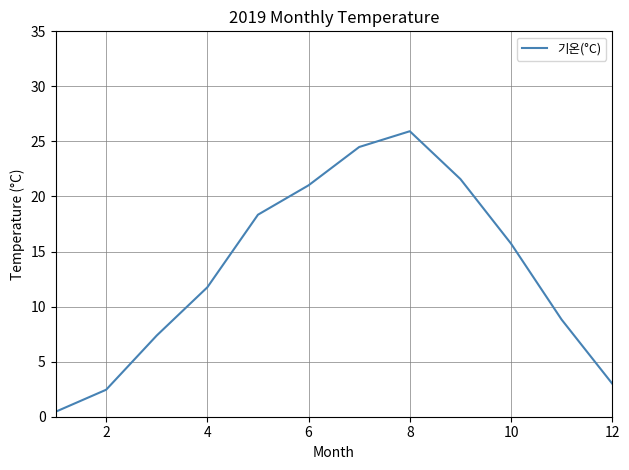

Reading left to right, what are all the values shown in this chart?

0.4	2.5	7.4	11.8	18.3	21.0	24.5	25.9	21.6	15.7	8.8	3.0